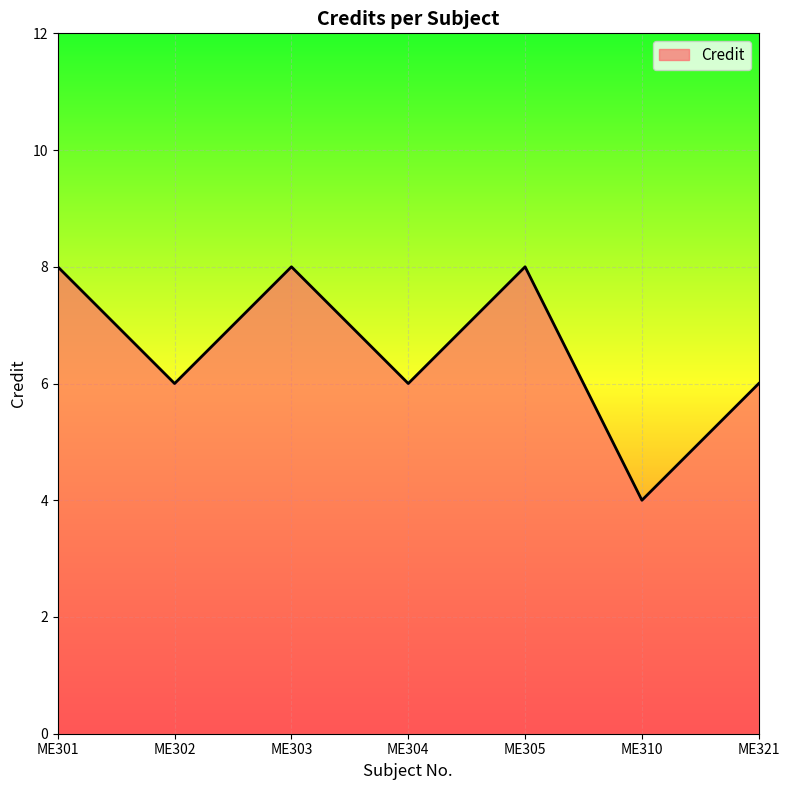

How many distinct data groups are displayed?

1